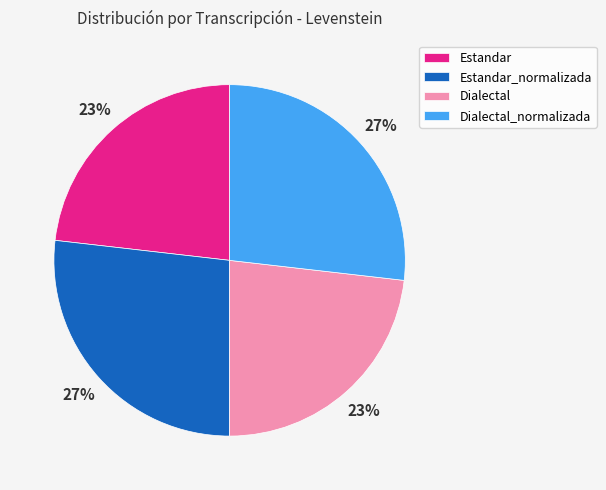

What is the ratio of the value at Dialectal to the value at Estandar_normalizada?

0.9